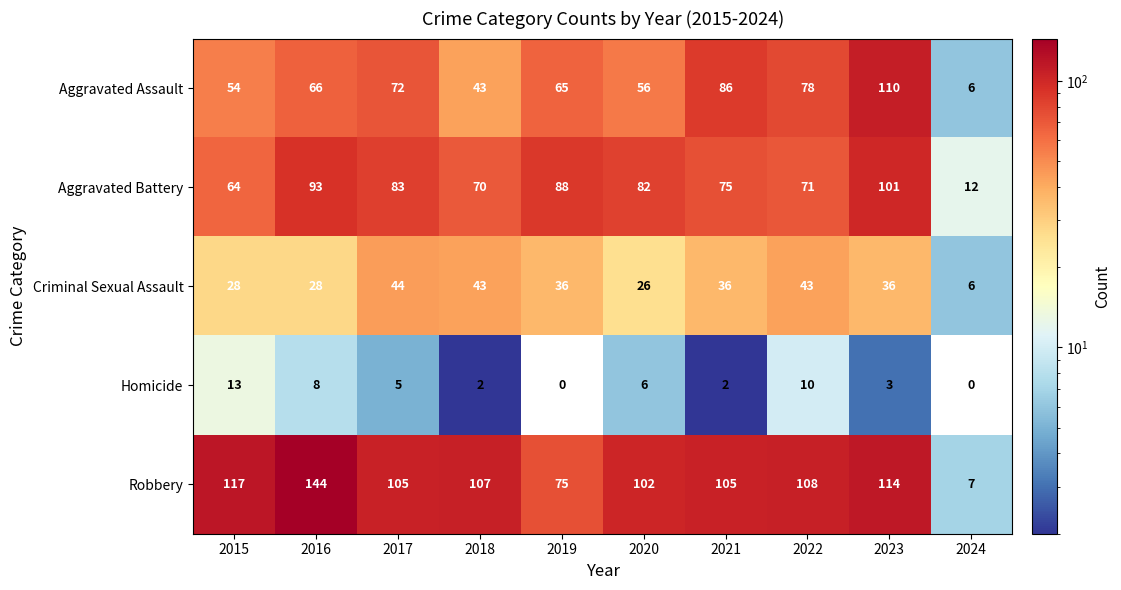

Which series has the widest spread of values?

Robbery